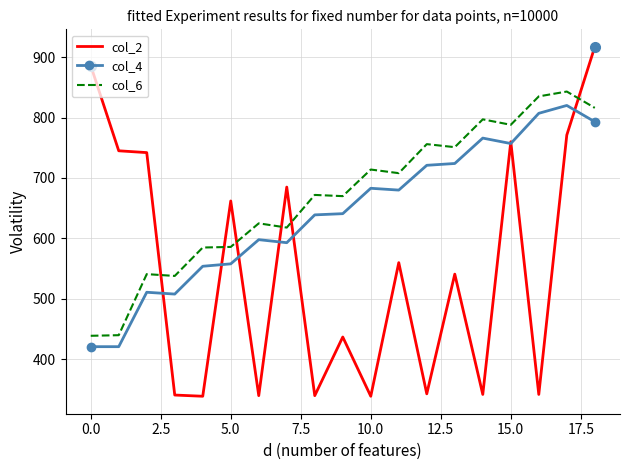

Which series has the widest spread of values?

col_2